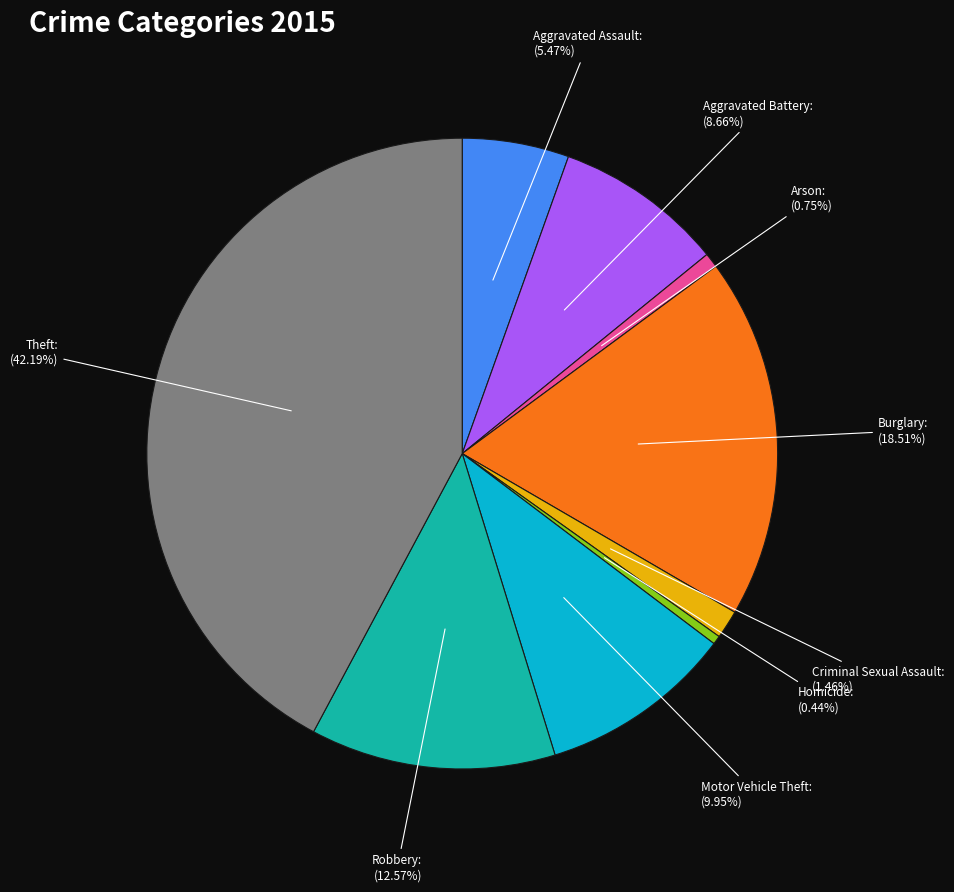

Is there a majority slice in this chart?

No